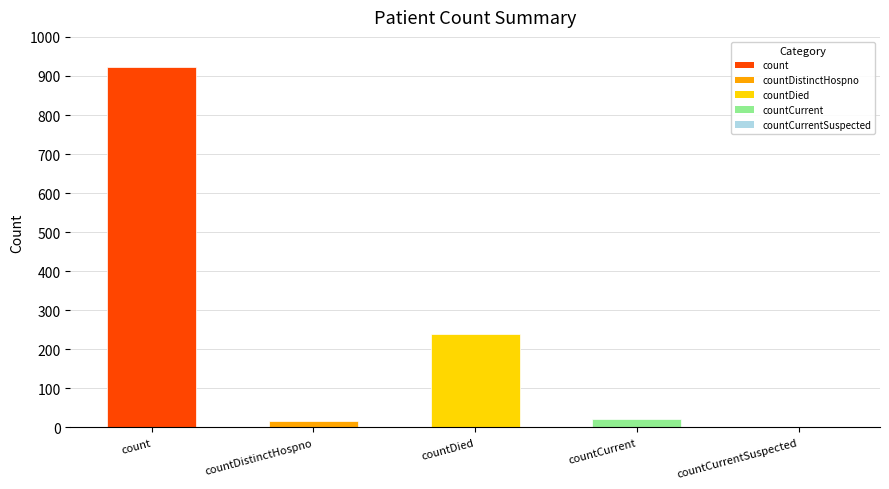

Reading left to right, list all the values displayed in this chart.

924	17	240	22	0